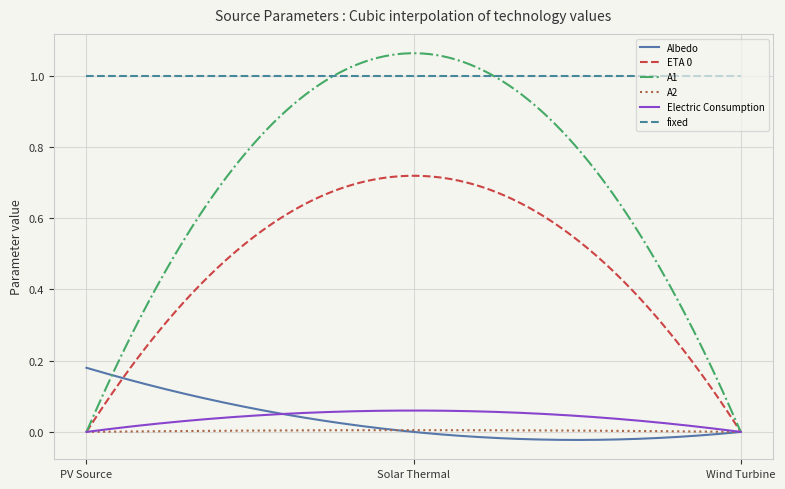

Does the chart have visible grid lines?

Yes